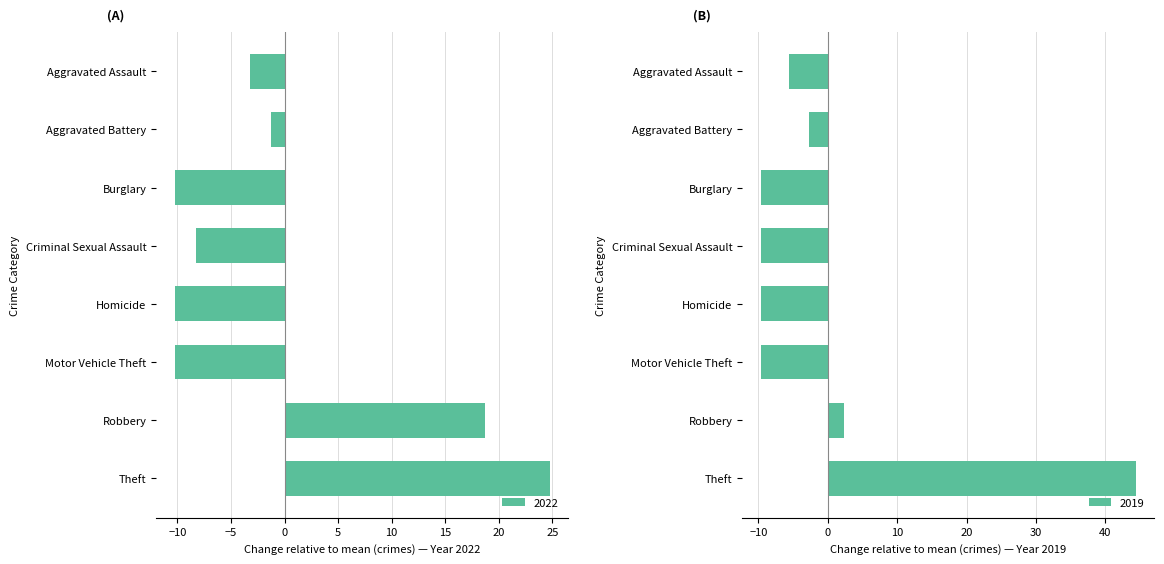

How many negative values does the 2022 series have?

6